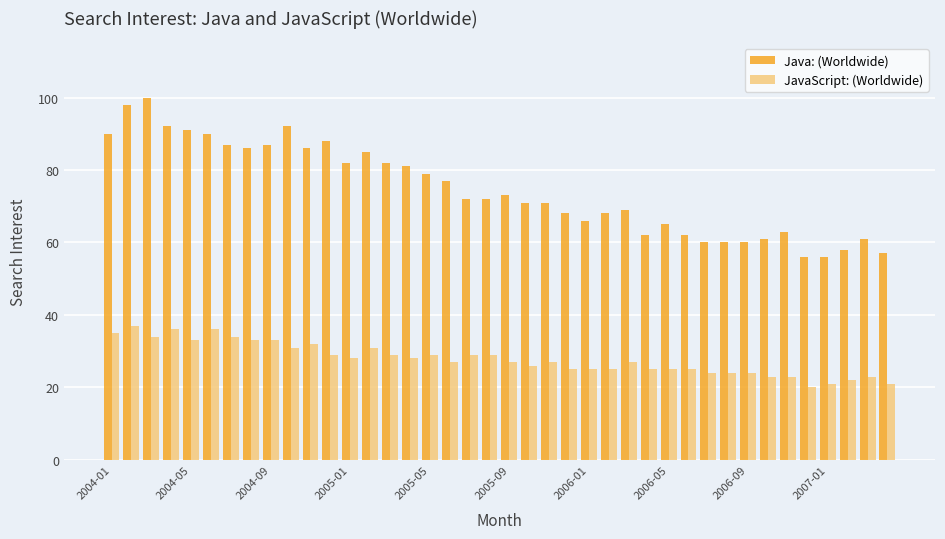

Which series has the largest total across all categories?

Java: (Worldwide)